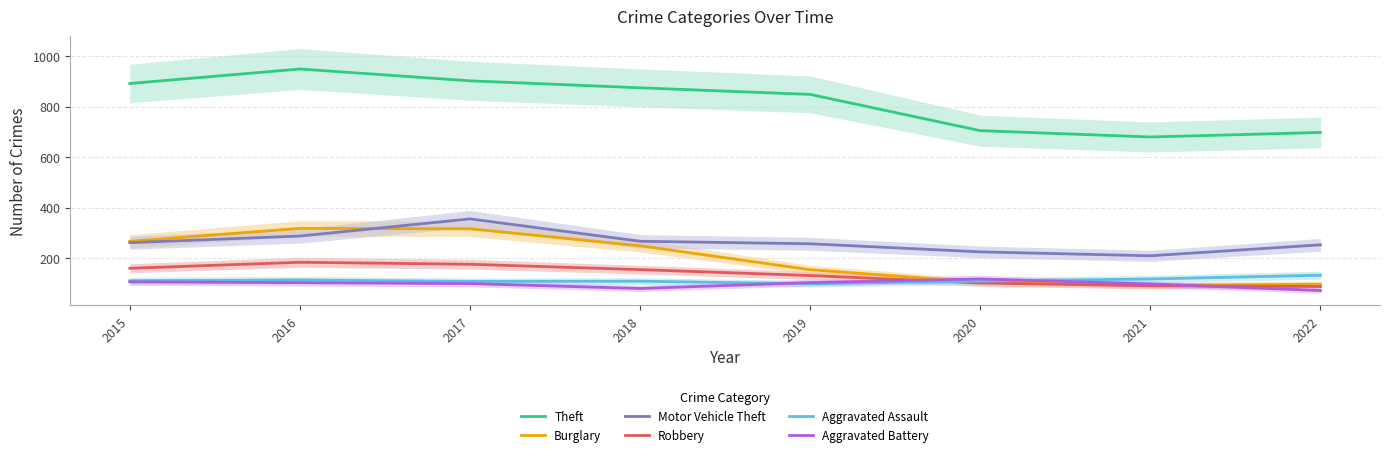

Reading left to right, extract all data points from this chart.

Theft: 2015=892.5	2016=950.0	2017=903.2	2018=875.6	2019=849.4	2020=705.8	2021=680.8	2022=698.7
Burglary: 2015=267.5	2016=318.9	2017=317.1	2018=249.8	2019=155.1	2020=105.9	2021=93.3	2022=97.5
Motor Vehicle Theft: 2015=262.1	2016=288.4	2017=356.3	2018=267.8	2019=257.8	2020=225.8	2021=210.3	2022=253.6
Robbery: 2015=160.8	2016=184.5	2017=176.7	2018=155.4	2019=132.0	2020=102.4	2021=91.6	2022=88.5
Aggravated Assault: 2015=111.3	2016=114.5	2017=108.8	2018=109.5	2019=99.4	2020=109.9	2021=118.3	2022=133.2
Aggravated Battery: 2015=107.0	2016=103.9	2017=100.2	2018=80.8	2019=104.2	2020=118.4	2021=98.8	2022=72.7